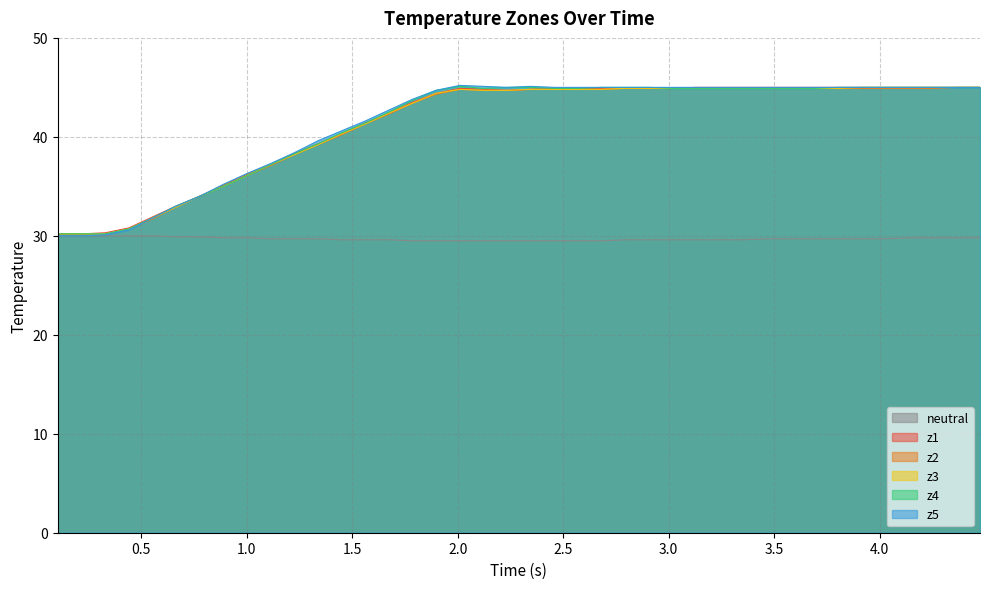

What is the highest value of the z2 series?

45.0